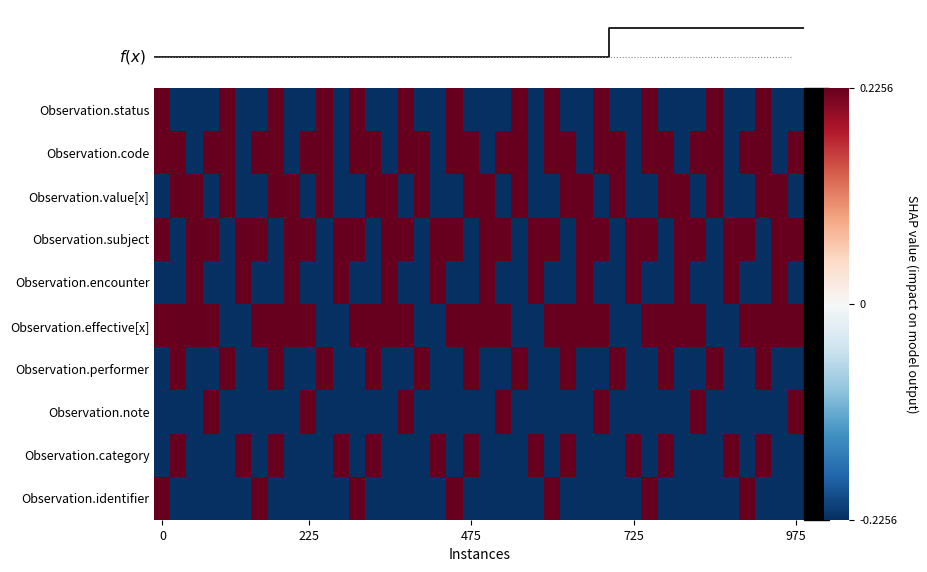

Reading left to right, extract all data points from this chart.

Observation.status: 0.2	-0.2	-0.2	-0.2	0.2	-0.2	-0.2	0.2	-0.2	-0.2	0.2	-0.2	0.2	-0.2	-0.2	0.2	-0.2	-0.2	0.2	-0.2	-0.2	-0.2	0.2	-0.2	0.2	-0.2	-0.2	0.2	-0.2	-0.2	0.2	-0.2	-0.2	-0.2	0.2	-0.2	-0.2	0.2	-0.2	-0.2
Observation.code: 0.2	0.2	-0.2	0.2	0.2	-0.2	0.2	0.2	-0.2	0.2	0.2	-0.2	0.2	0.2	-0.2	0.2	0.2	-0.2	0.2	0.2	-0.2	0.2	0.2	-0.2	0.2	0.2	-0.2	0.2	0.2	-0.2	0.2	0.2	-0.2	0.2	0.2	-0.2	0.2	0.2	-0.2	0.2
Observation.value[x]: -0.2	0.2	0.2	-0.2	0.2	-0.2	-0.2	0.2	0.2	-0.2	0.2	-0.2	-0.2	0.2	0.2	-0.2	0.2	-0.2	-0.2	0.2	0.2	-0.2	0.2	-0.2	-0.2	0.2	0.2	-0.2	0.2	-0.2	-0.2	0.2	0.2	-0.2	0.2	-0.2	-0.2	0.2	0.2	-0.2
Observation.subject: 0.2	-0.2	0.2	0.2	-0.2	0.2	0.2	-0.2	0.2	0.2	-0.2	0.2	0.2	-0.2	0.2	0.2	-0.2	0.2	0.2	-0.2	0.2	0.2	-0.2	0.2	0.2	-0.2	0.2	0.2	-0.2	0.2	0.2	-0.2	0.2	0.2	-0.2	0.2	0.2	-0.2	0.2	0.2
Observation.encounter: -0.2	-0.2	0.2	-0.2	-0.2	0.2	-0.2	-0.2	0.2	-0.2	-0.2	0.2	-0.2	-0.2	0.2	-0.2	-0.2	0.2	-0.2	-0.2	0.2	-0.2	-0.2	0.2	-0.2	-0.2	0.2	-0.2	-0.2	0.2	-0.2	-0.2	0.2	-0.2	-0.2	0.2	-0.2	-0.2	0.2	-0.2
Observation.effective[x]: 0.2	0.2	0.2	0.2	-0.2	-0.2	0.2	0.2	0.2	0.2	-0.2	-0.2	0.2	0.2	0.2	0.2	-0.2	-0.2	0.2	0.2	0.2	0.2	-0.2	-0.2	0.2	0.2	0.2	0.2	-0.2	-0.2	0.2	0.2	0.2	0.2	-0.2	-0.2	0.2	0.2	0.2	0.2
Observation.performer: -0.2	0.2	-0.2	-0.2	0.2	-0.2	-0.2	0.2	-0.2	-0.2	0.2	-0.2	-0.2	0.2	-0.2	-0.2	0.2	-0.2	-0.2	0.2	-0.2	-0.2	0.2	-0.2	-0.2	0.2	-0.2	-0.2	0.2	-0.2	-0.2	0.2	-0.2	-0.2	0.2	-0.2	-0.2	0.2	-0.2	-0.2
Observation.note: -0.2	-0.2	-0.2	0.2	-0.2	-0.2	-0.2	-0.2	-0.2	0.2	-0.2	-0.2	-0.2	-0.2	-0.2	0.2	-0.2	-0.2	-0.2	-0.2	-0.2	0.2	-0.2	-0.2	-0.2	-0.2	-0.2	0.2	-0.2	-0.2	-0.2	-0.2	-0.2	0.2	-0.2	-0.2	-0.2	-0.2	-0.2	0.2
Observation.category: -0.2	0.2	-0.2	-0.2	-0.2	0.2	-0.2	0.2	-0.2	-0.2	-0.2	0.2	-0.2	0.2	-0.2	-0.2	-0.2	0.2	-0.2	0.2	-0.2	-0.2	-0.2	0.2	-0.2	0.2	-0.2	-0.2	-0.2	0.2	-0.2	0.2	-0.2	-0.2	-0.2	0.2	-0.2	0.2	-0.2	-0.2
Observation.identifier: 0.2	-0.2	-0.2	-0.2	-0.2	-0.2	0.2	-0.2	-0.2	-0.2	-0.2	-0.2	0.2	-0.2	-0.2	-0.2	-0.2	-0.2	0.2	-0.2	-0.2	-0.2	-0.2	-0.2	0.2	-0.2	-0.2	-0.2	-0.2	-0.2	0.2	-0.2	-0.2	-0.2	-0.2	-0.2	0.2	-0.2	-0.2	-0.2